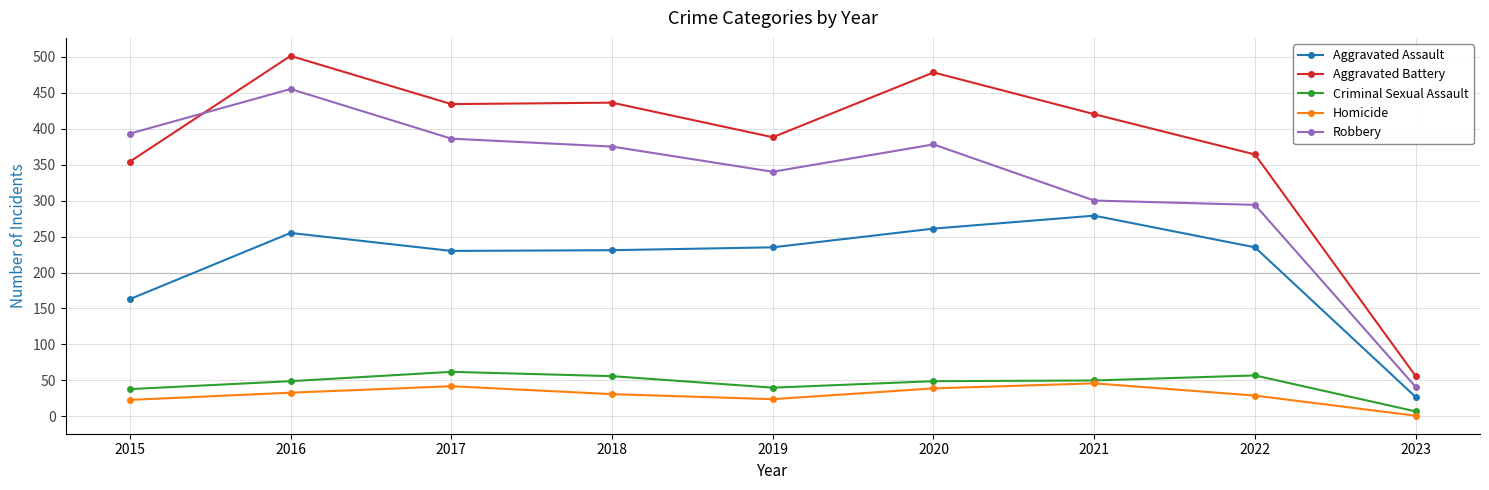

True or false: Robbery has a value of 622 at 2018.

False